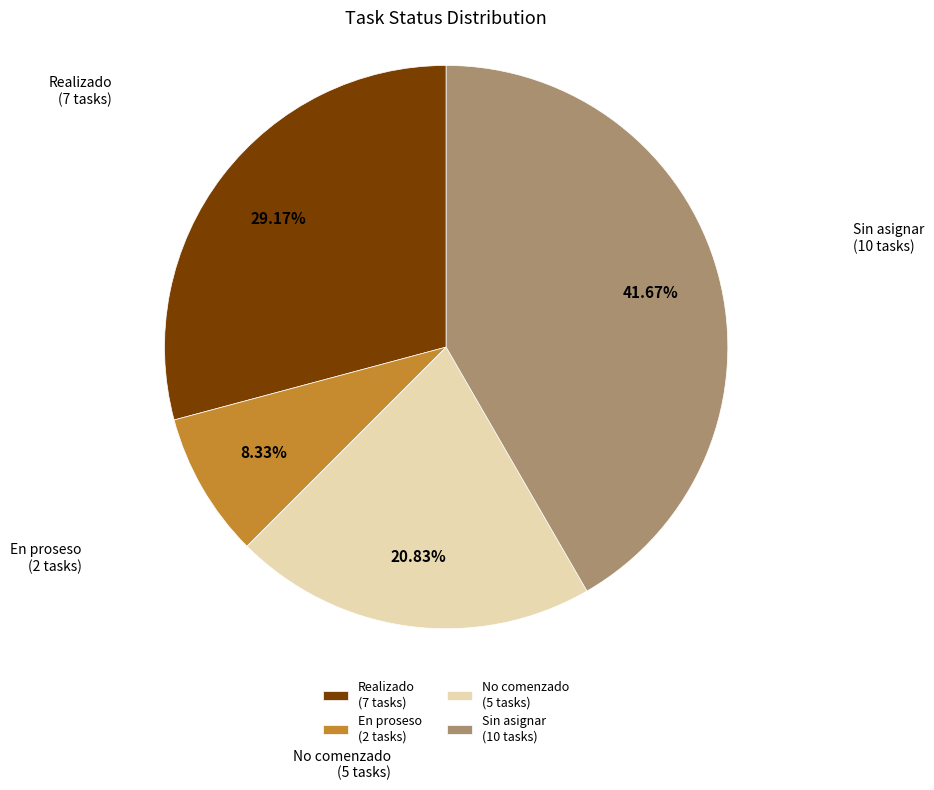

How many slices are in this pie chart?

4